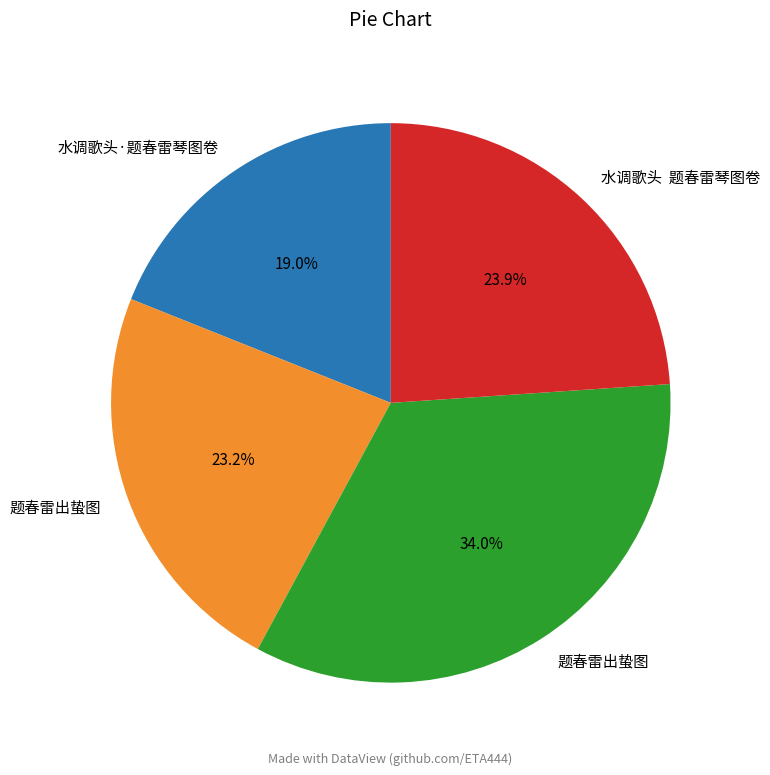

Count the number of slices in the pie.

4